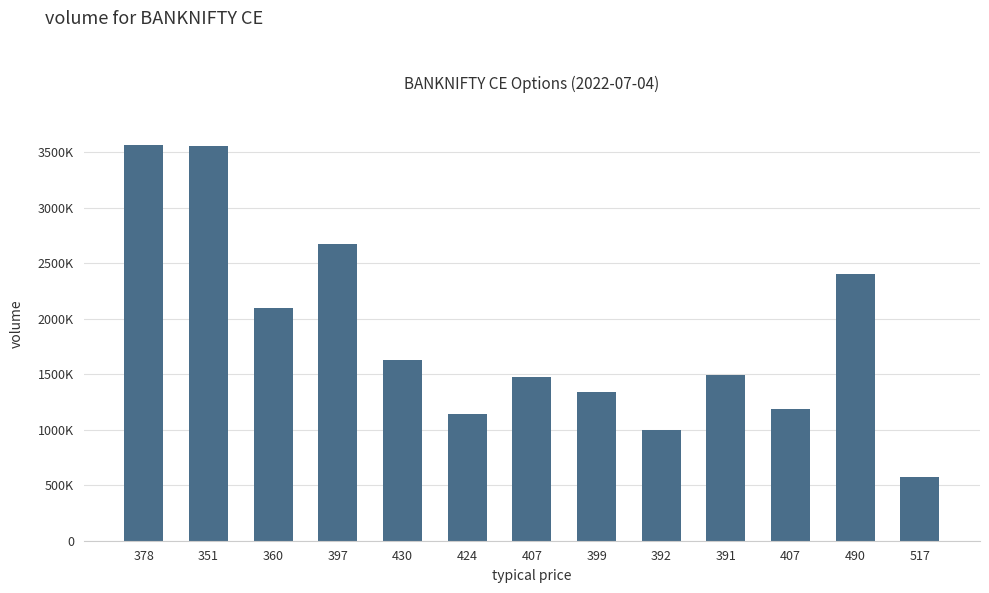

What is the smallest value displayed?

571450